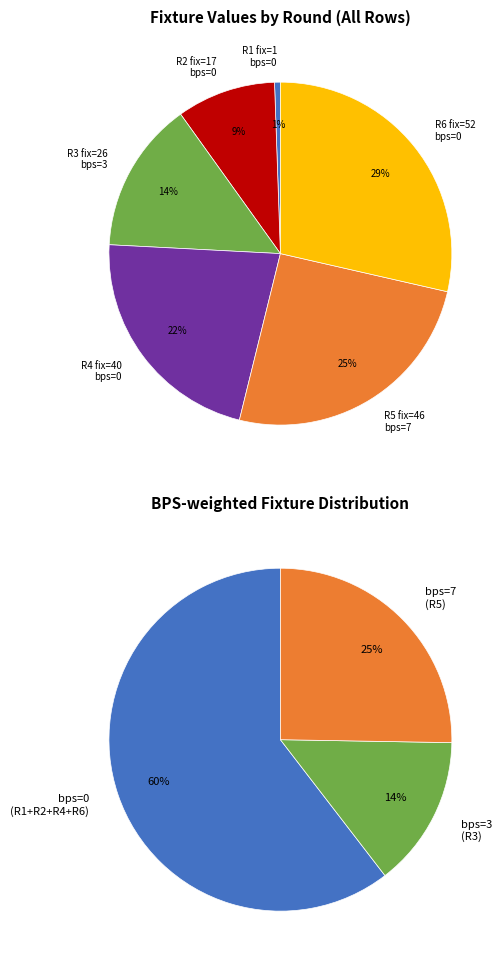

To the nearest percent, what is the average slice percentage?

17%